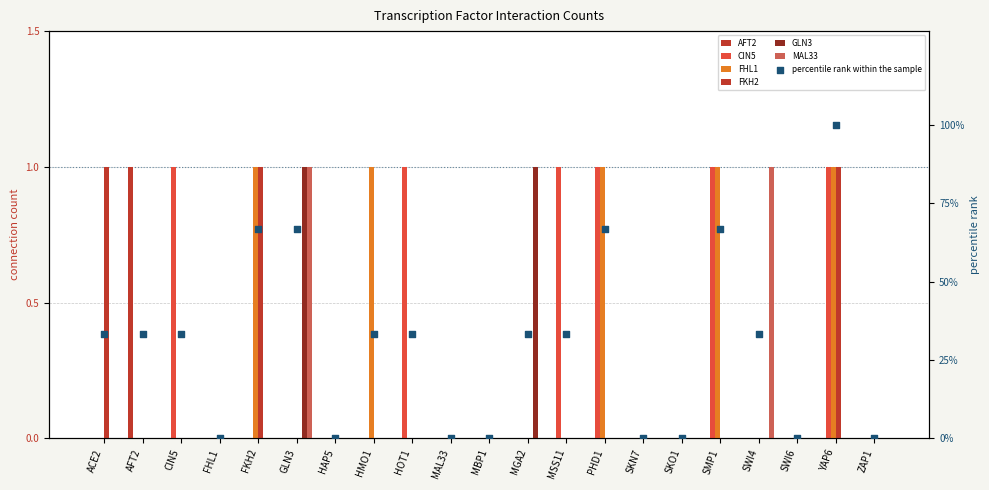

Is the value of AFT2 at MGA2 greater than the value of CIN5 at SMP1?

No